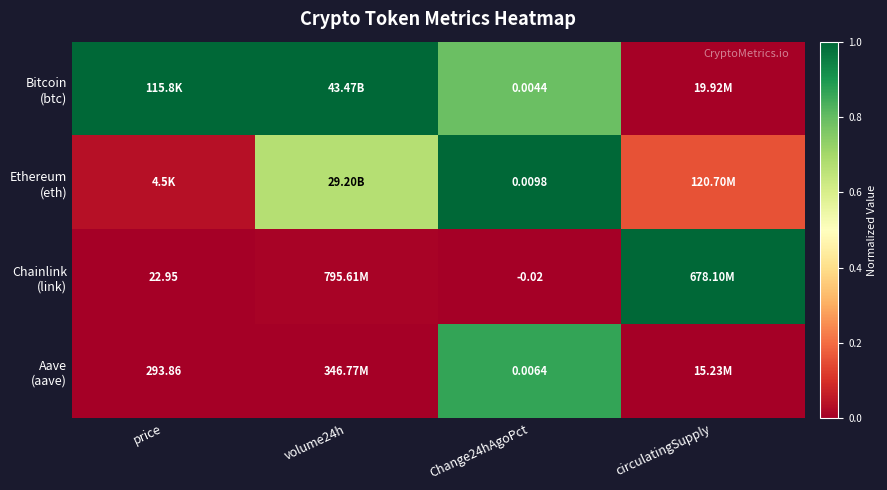

At volume24h, list the series in order from smallest to largest.

Aave (aave), Chainlink (link), Ethereum (eth), Bitcoin (btc)